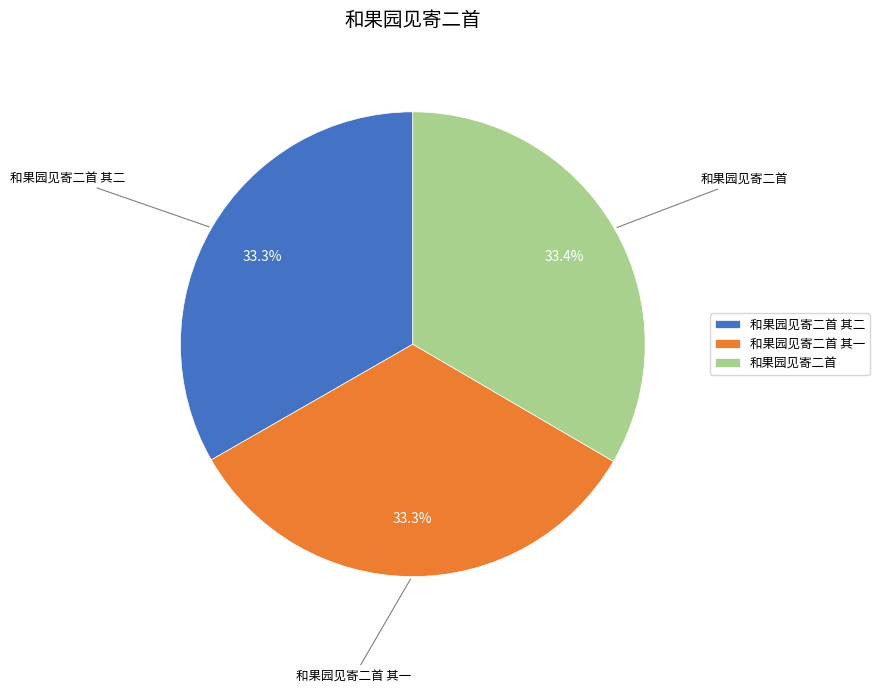

What percentage is the 和果园见寄二首 其一 slice, to the nearest percent?

33%